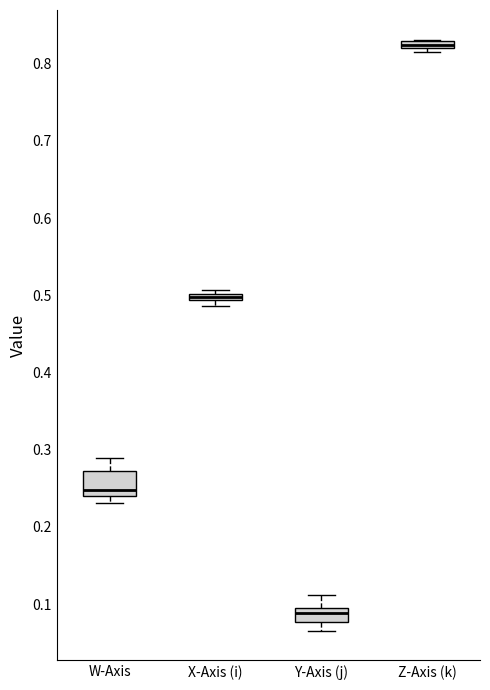

Where is the lower edge of the box for Z-Axis (k) on the y-axis? The values are not printed on the chart, so give them approximately, as read against the axis.

0.82